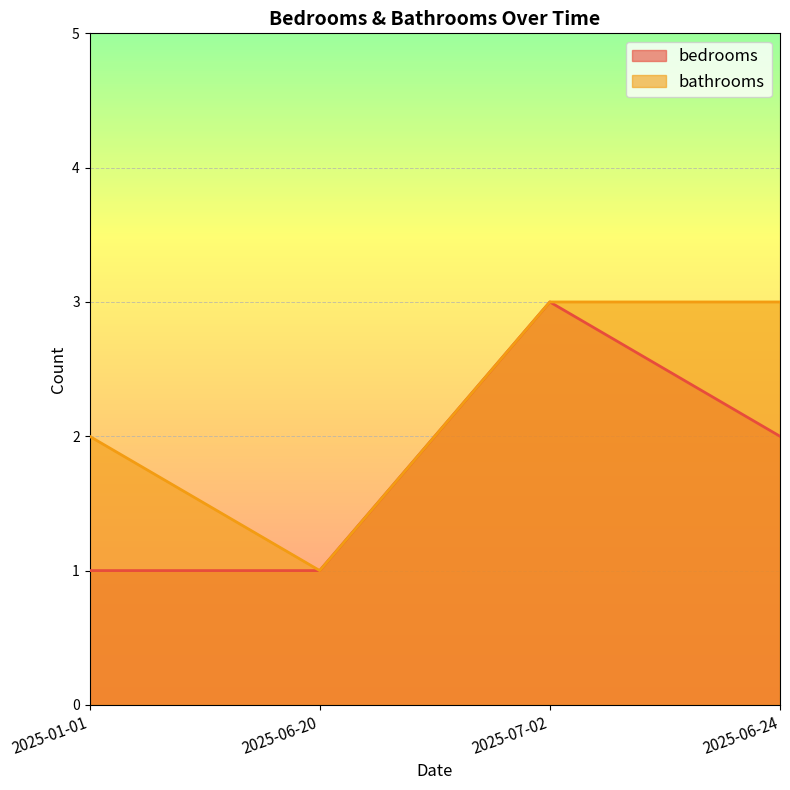

What is the difference between the second highest and second lowest values in the bedrooms series?

1